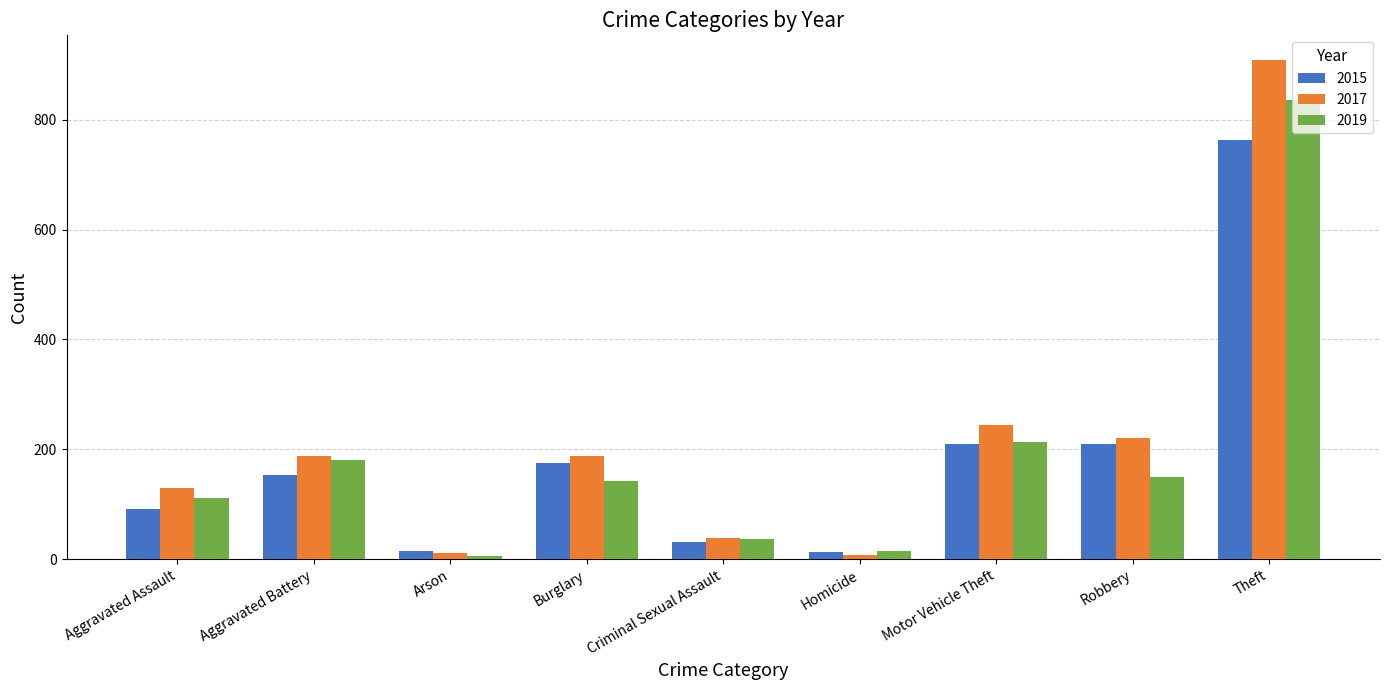

What value does the 2015 series have at Aggravated Battery?

153